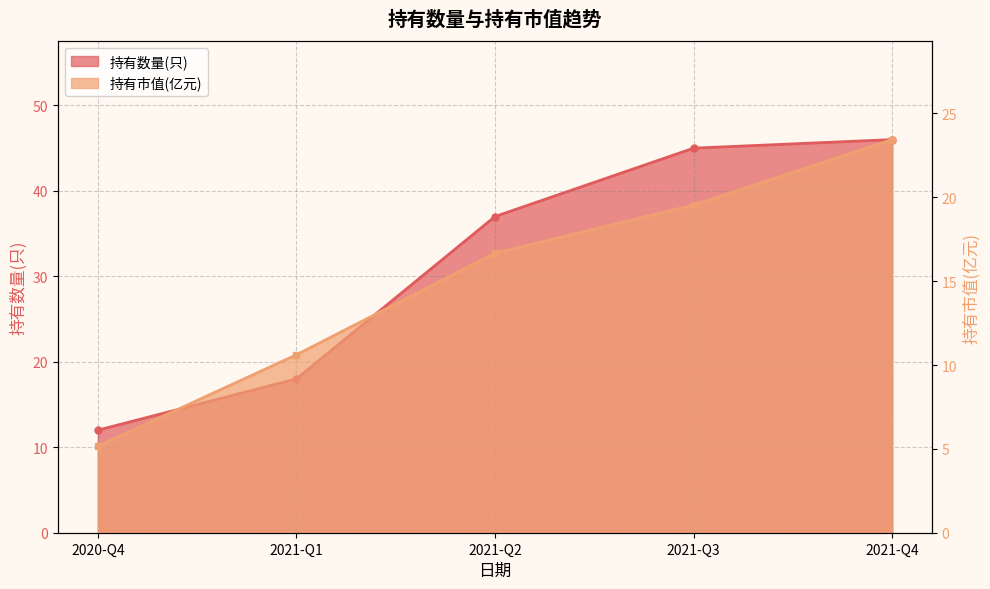

How many series are shown in this chart?

2